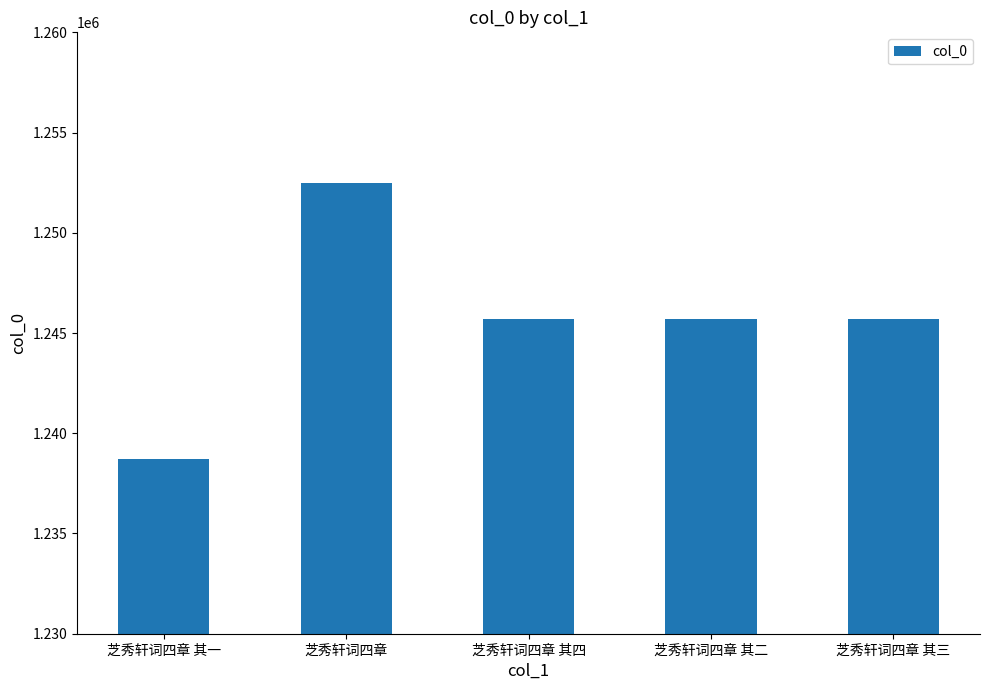

What is the change in value from 芝秀轩词四章 to 芝秀轩词四章 其三?

-6774